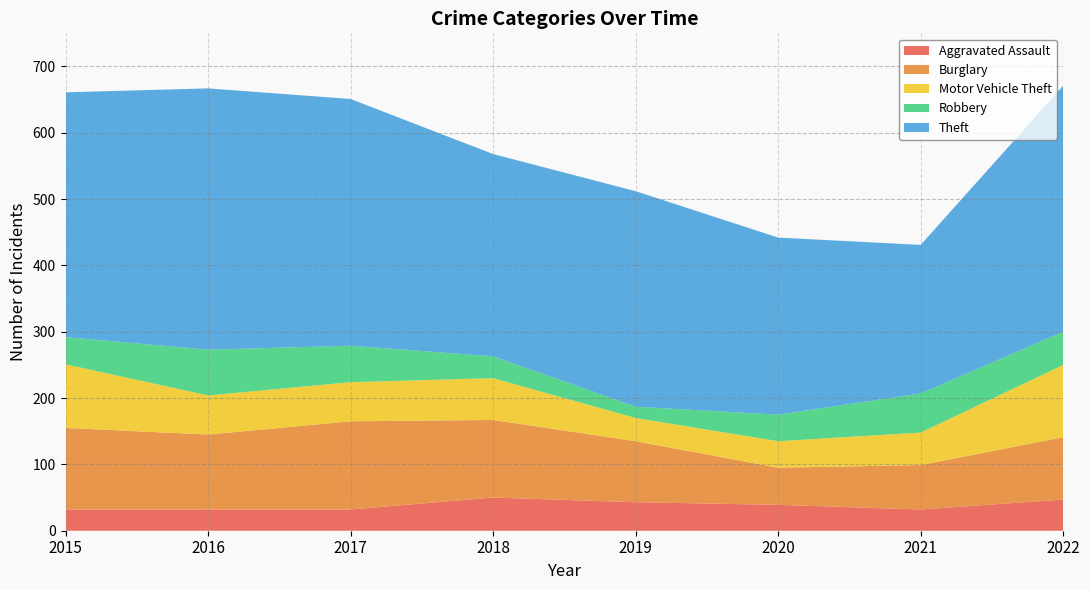

Reading left to right, list all the values displayed in this chart.

Aggravated Assault: 32	32	32	50	43	39	32	47
Burglary: 123	113	133	117	92	56	67	94
Motor Vehicle Theft: 96	59	59	63	35	40	49	109
Robbery: 41	69	55	33	17	40	59	50
Theft: 369	394	372	305	325	267	224	371